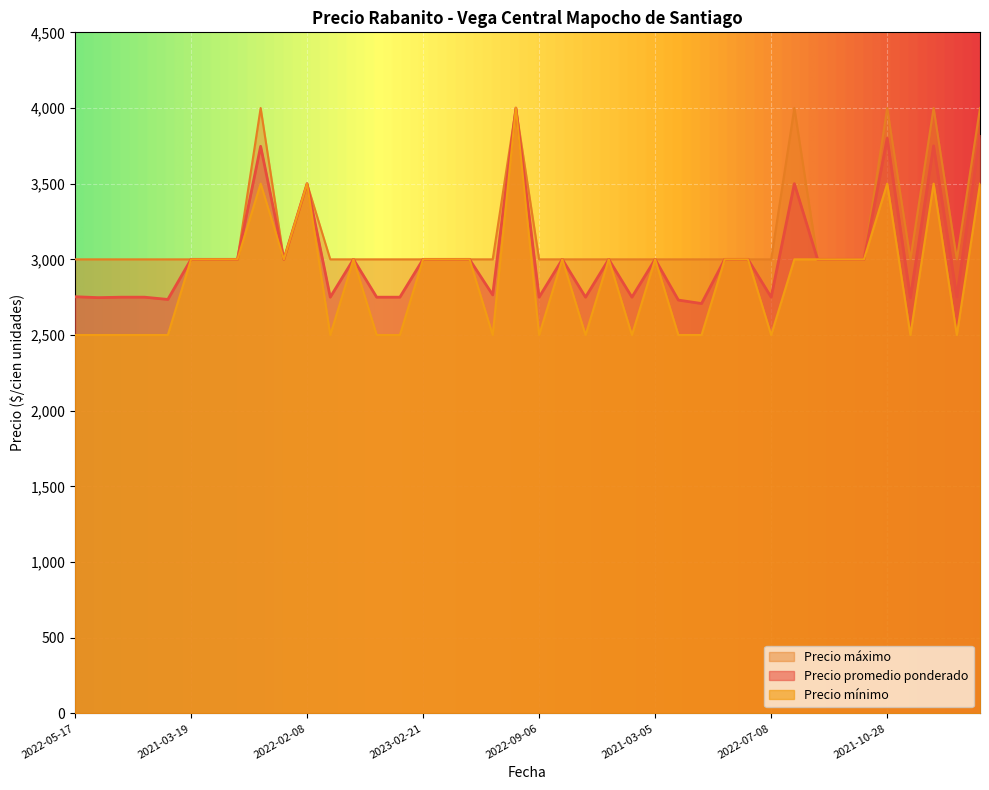

How many interior local peaks does the Precio minimo series have?

9